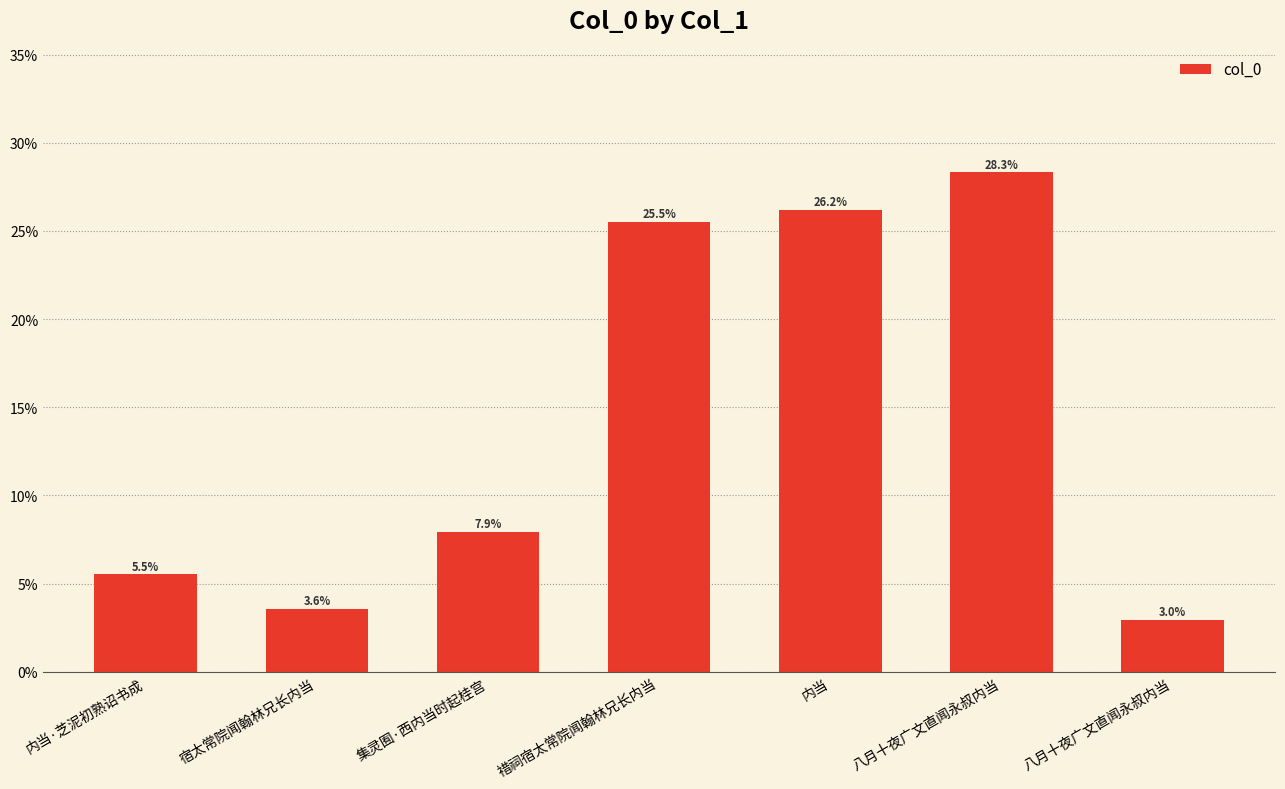

At which category does the chart reach its peak across all series?

八月十夜广文直闻永叔内当